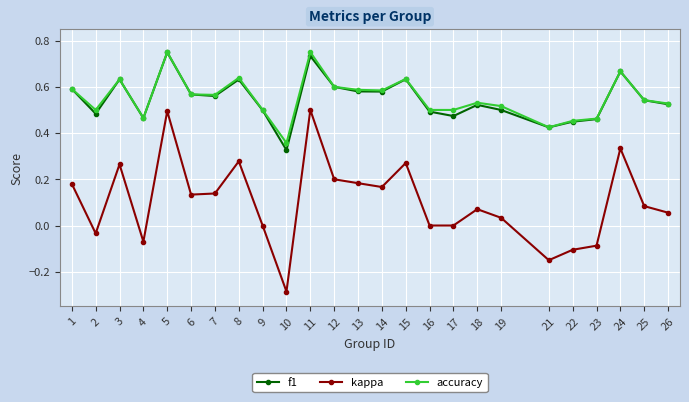

What is the total value across all series at 24?

1.7